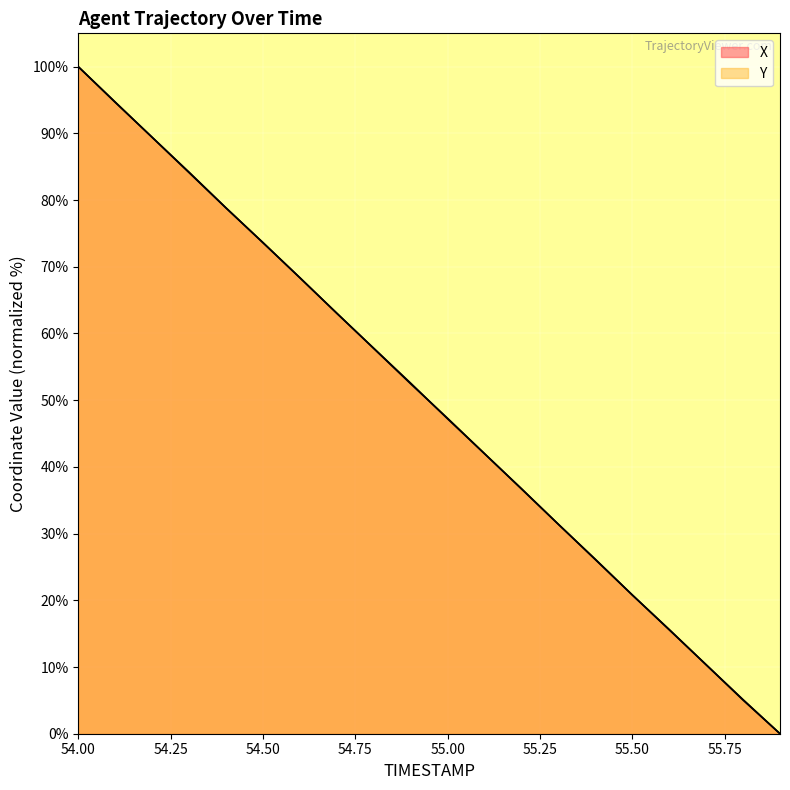

How many values in the X series are below 52?

10